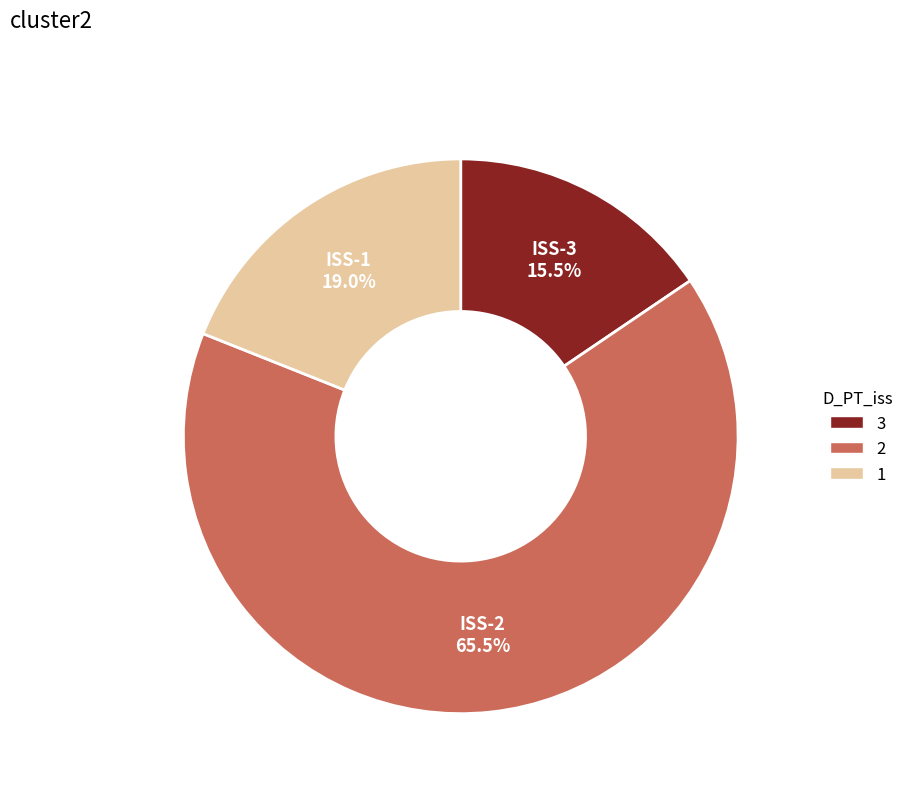

Does any single category account for the majority?

Yes